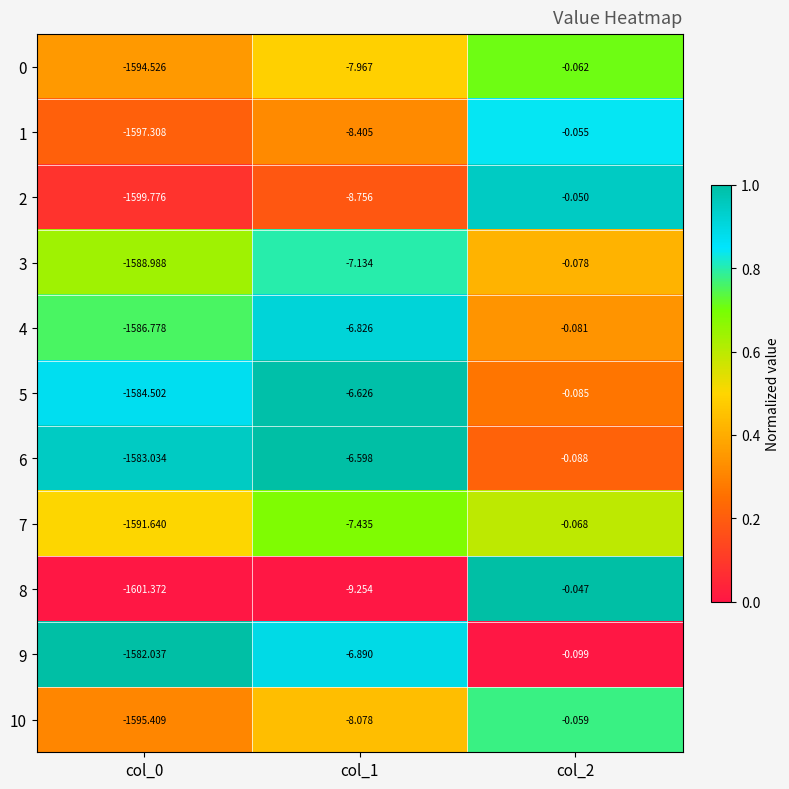

Between col_0 and col_1, which series saw the biggest shift?

8